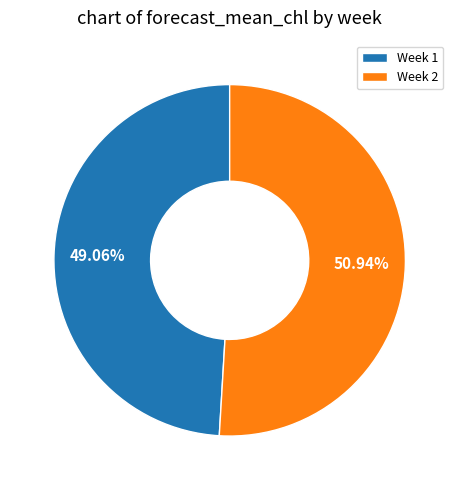

Is the sum of Week 2 and Week 1 greater than half?

Yes